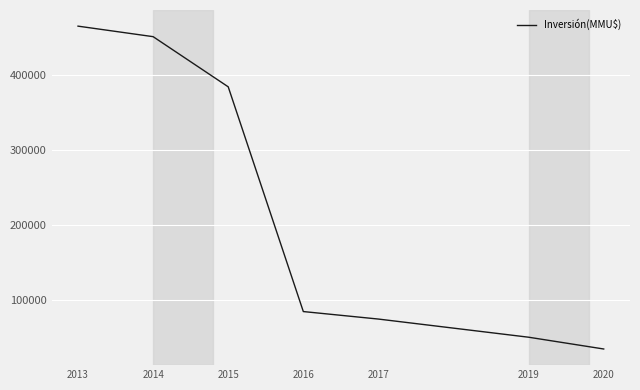

True or false: the data shows 464829 at 2013.

True